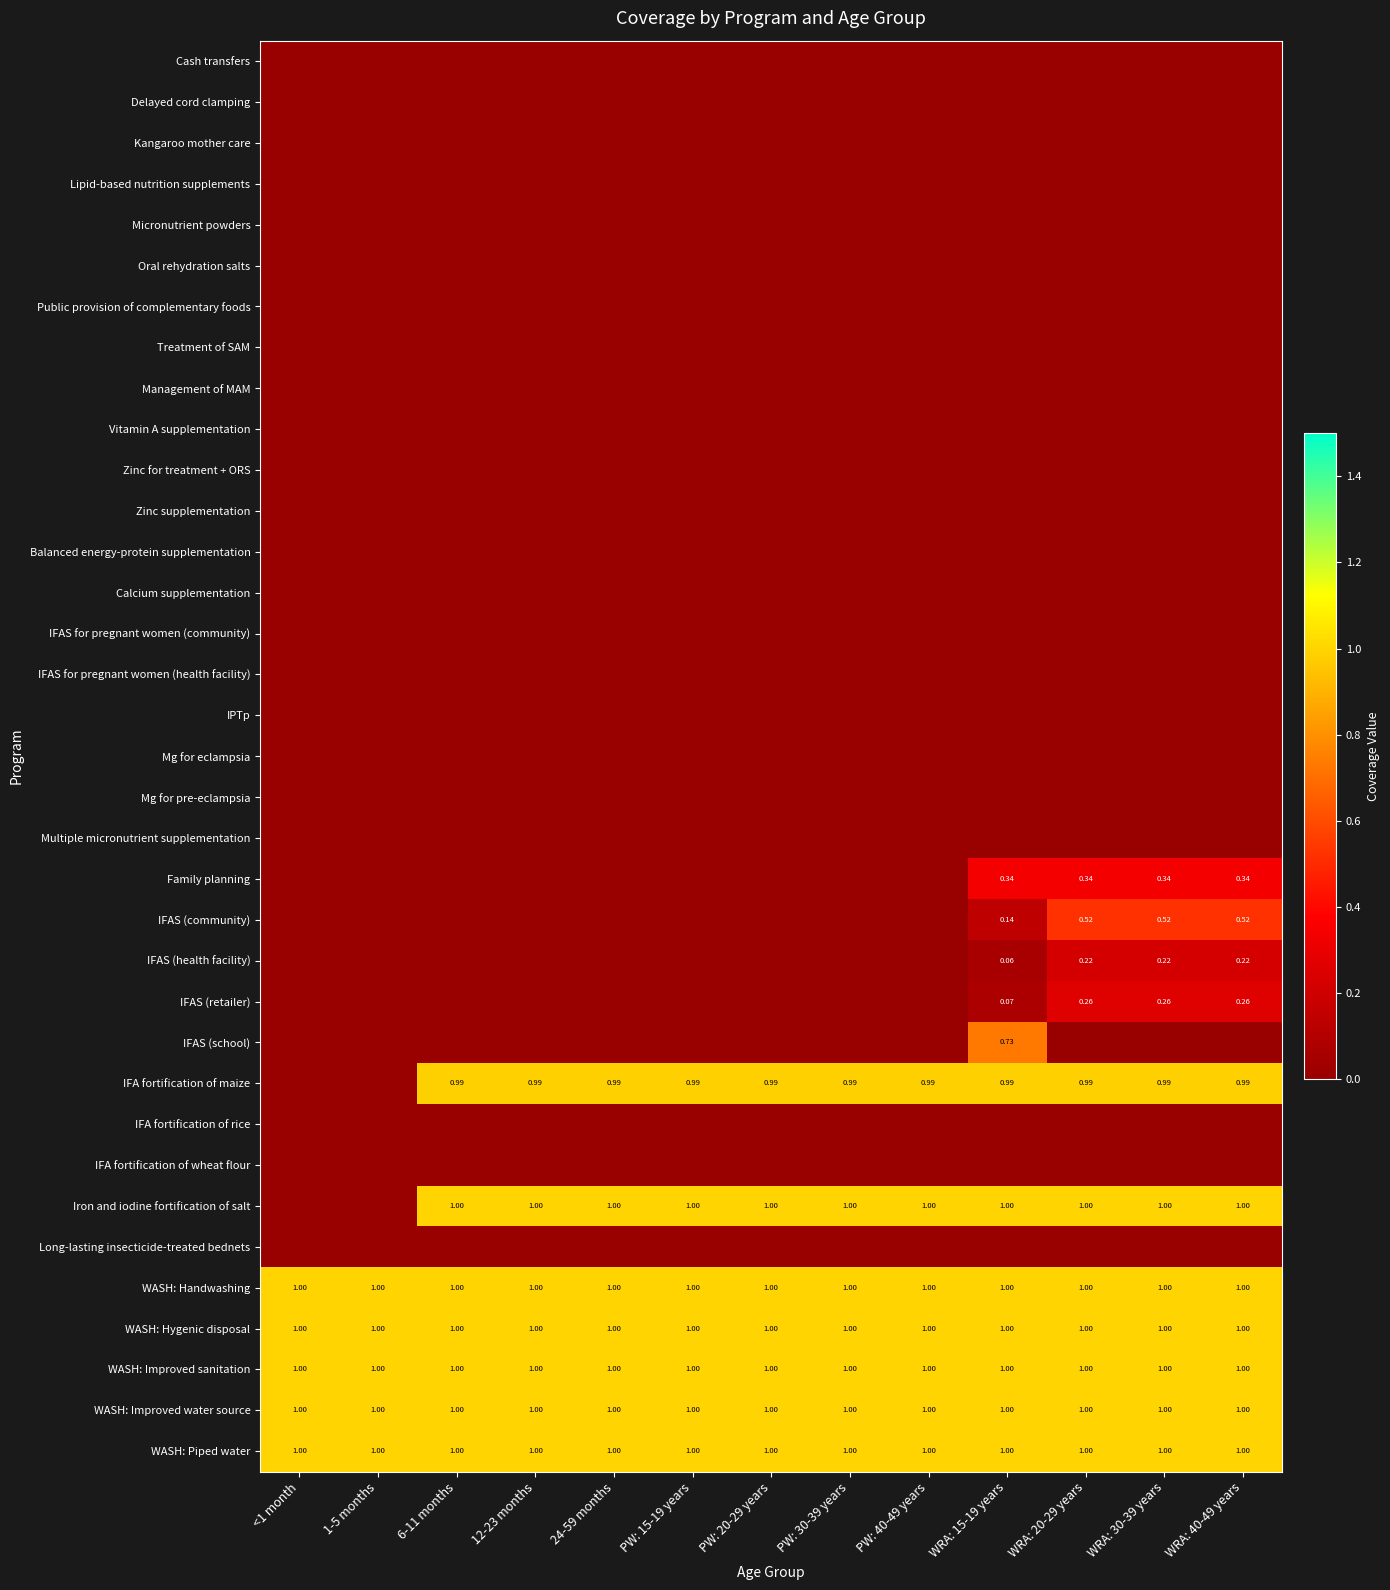

At which category is the sum across all series the highest?

WRA: 15-19 years